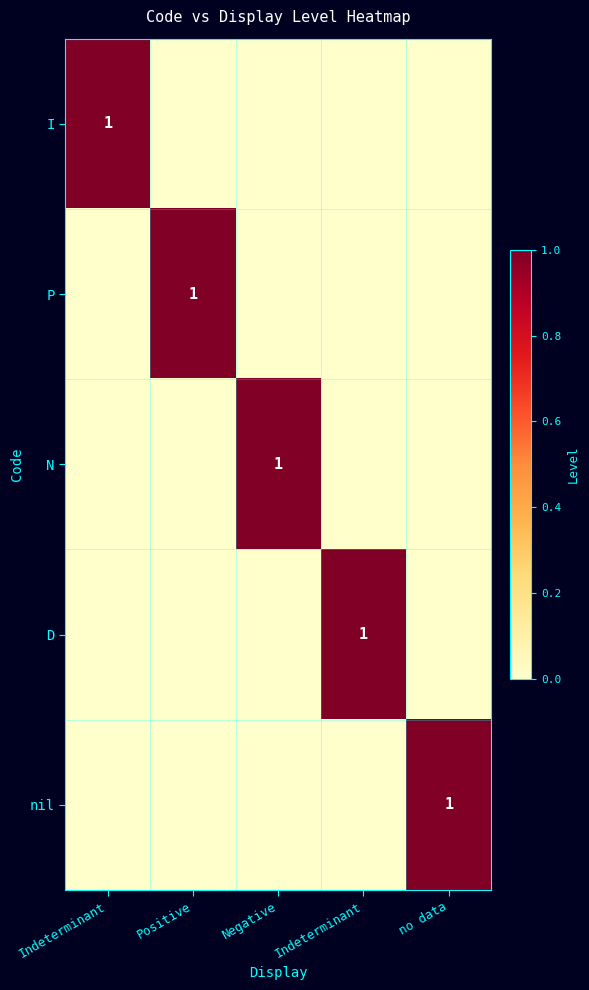

What is the difference between the highest and lowest values at no data?

1